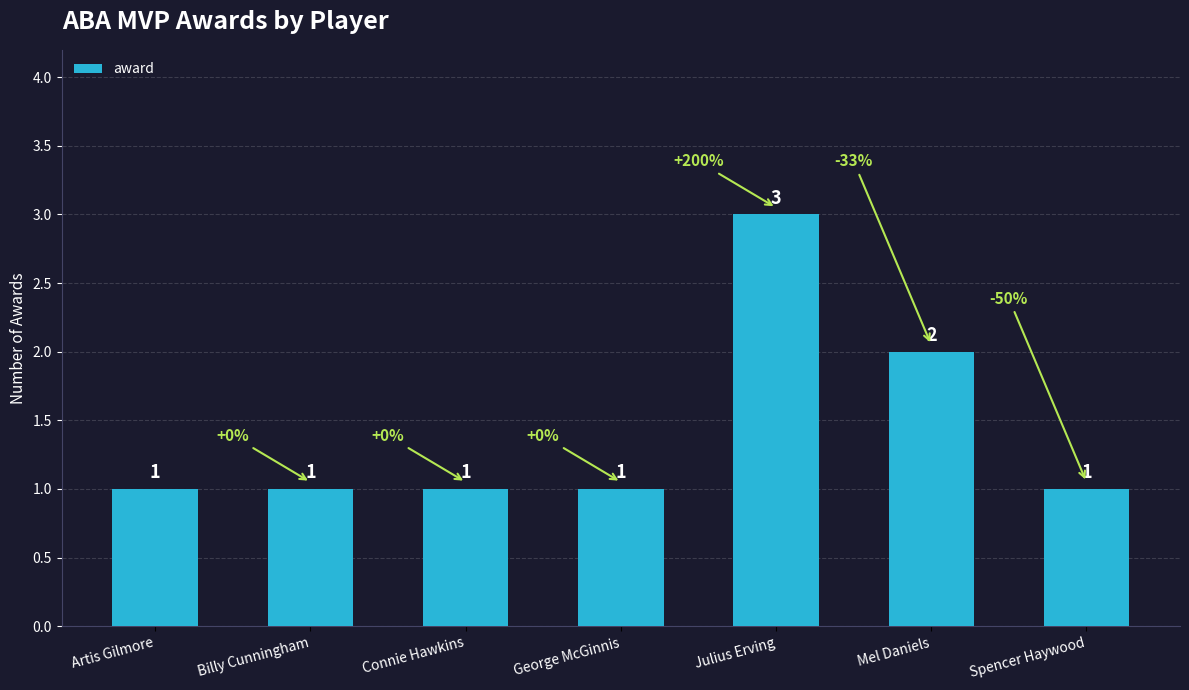

Is it true that the value at George McGinnis is 1?

True